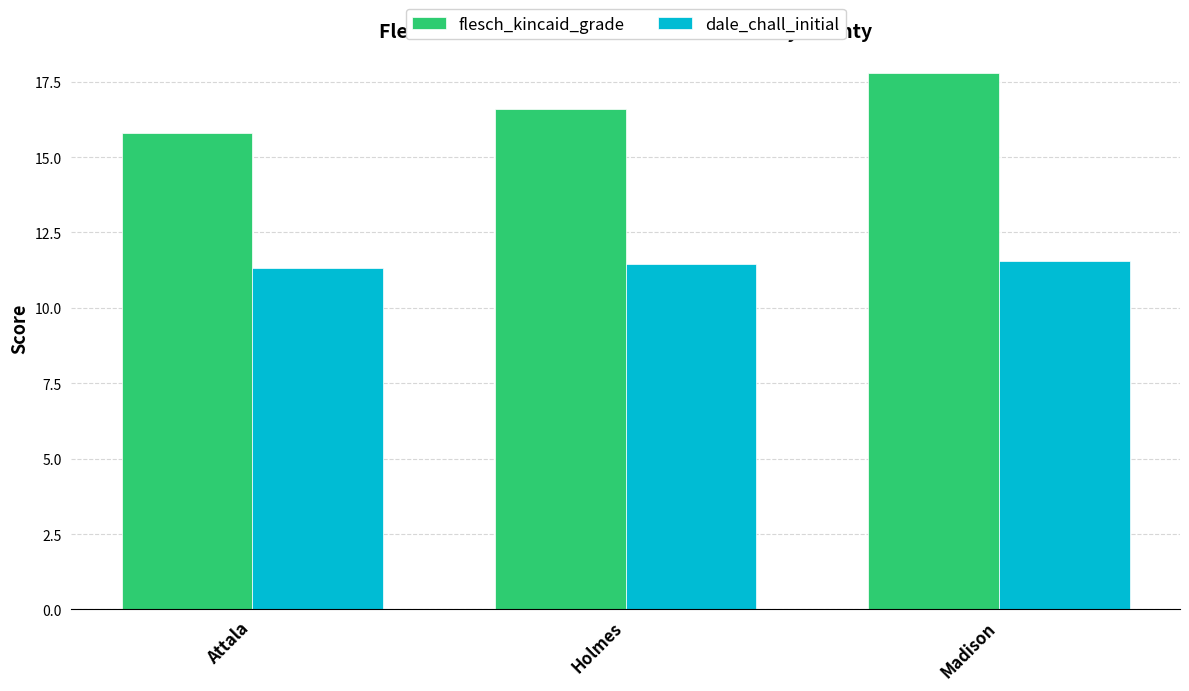

How many bars are there in total?

6